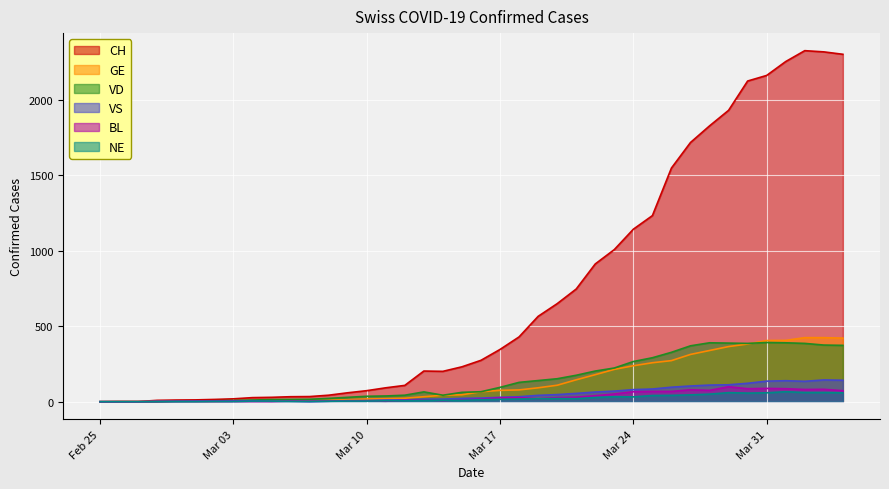

What position from the right is 2020-03-09?

27